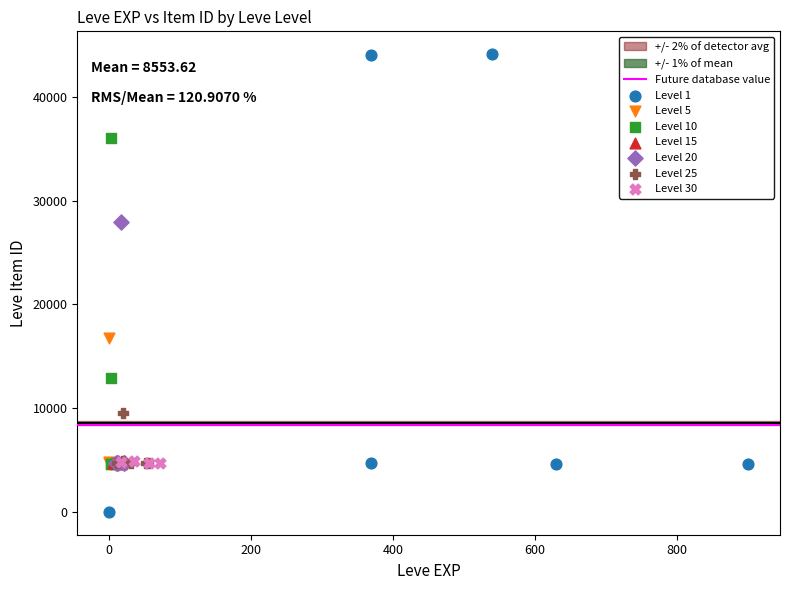

Which series contains the highest Y value?

Level 1